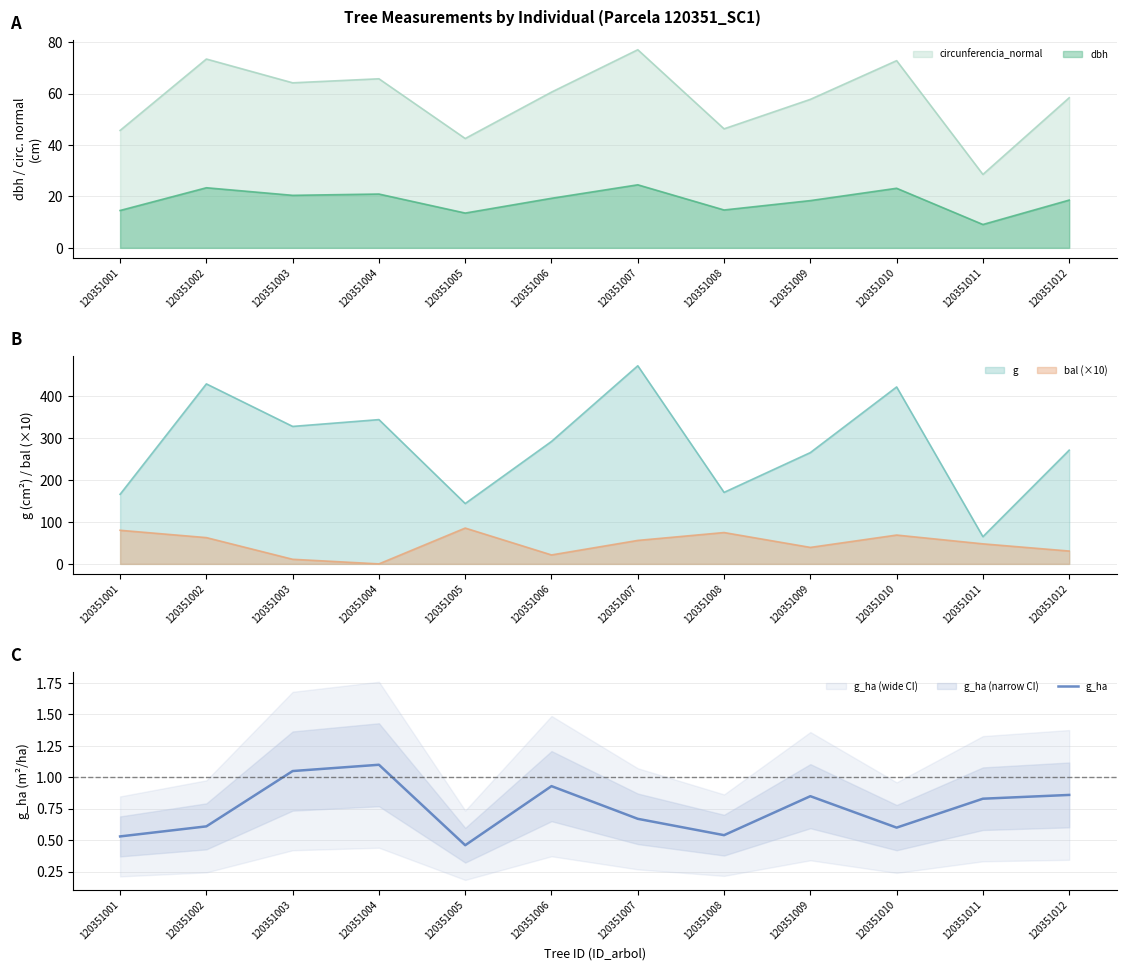

Where is g_ha nearest to the value 0?

120351005